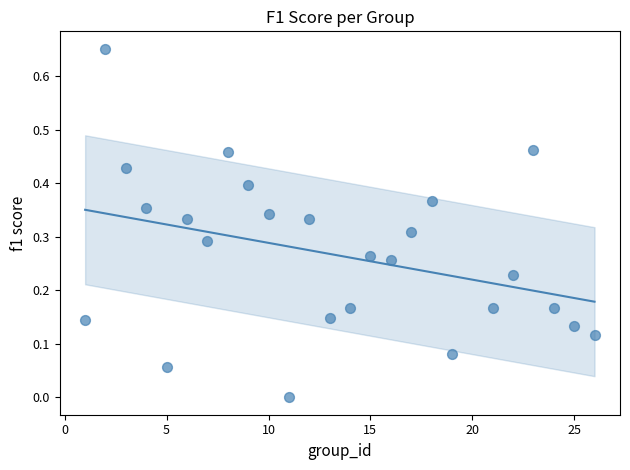

What is the range of X values (max minus min)?

25.0